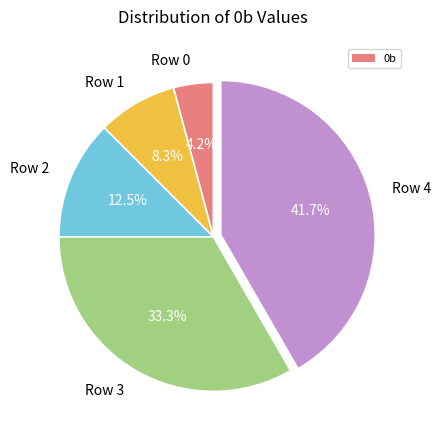

What percentage is the Row 3 slice, to the nearest percent?

33%